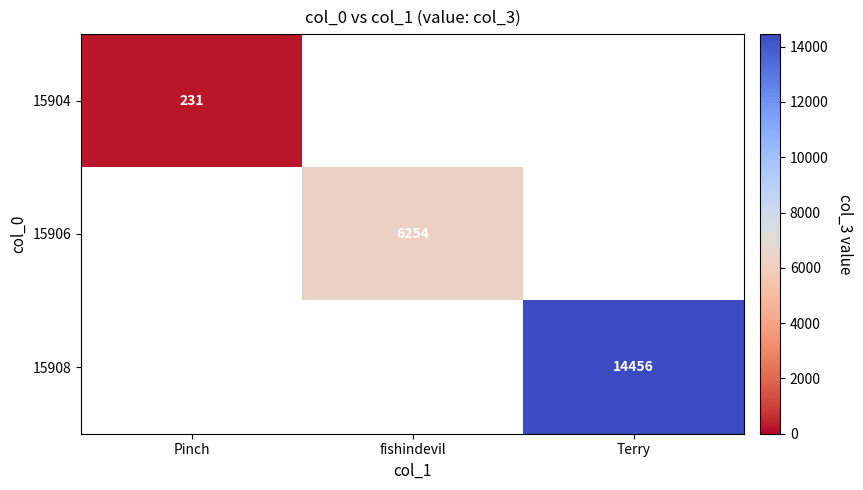

The value of 15908 at Terry is 14456. True or false?

True